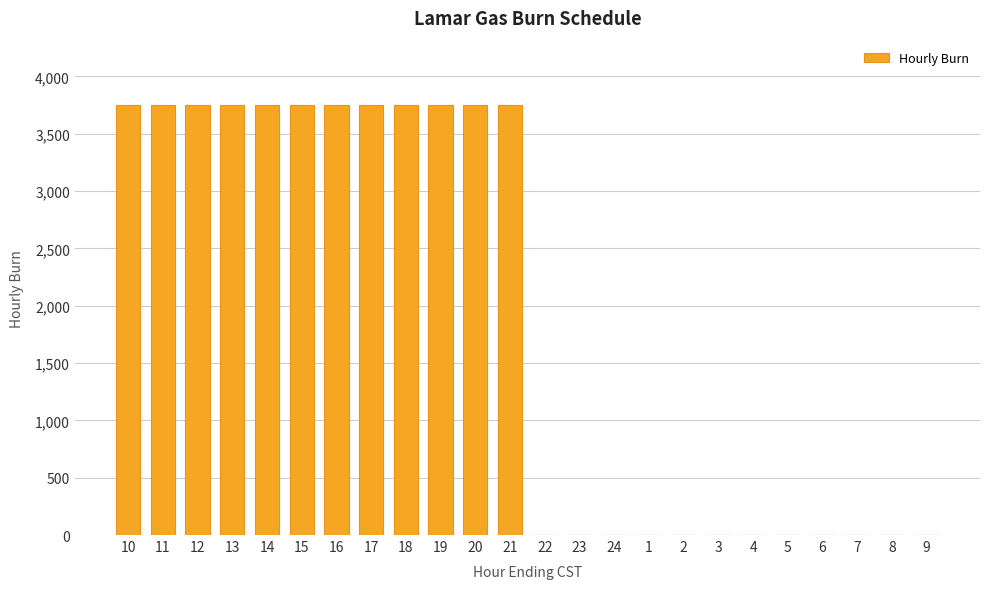

What is the sum of all values?

45000